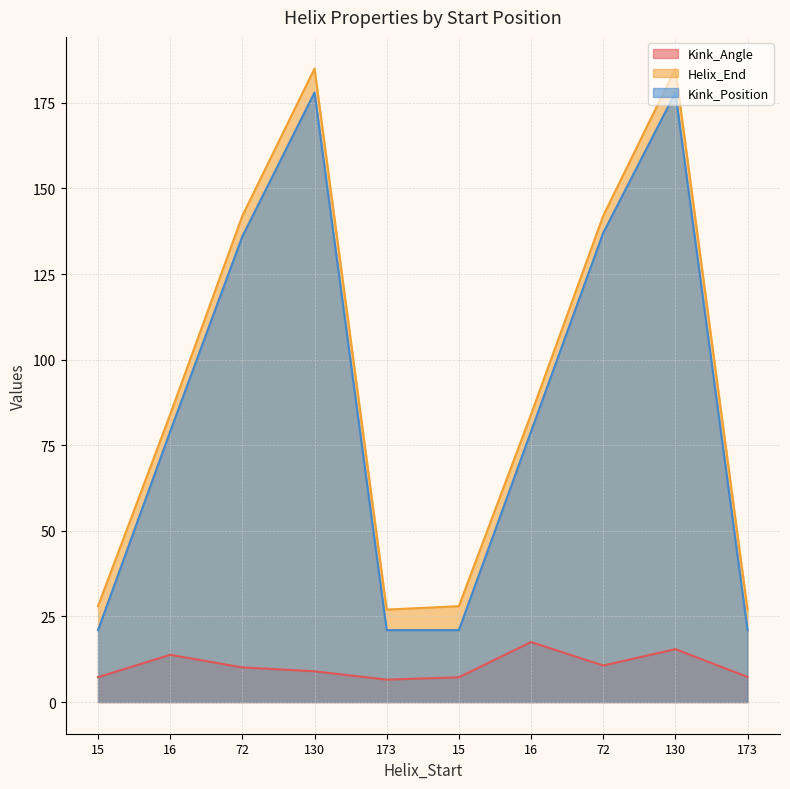

The value of Kink_Angle at 15 is 2.4. True or false?

False